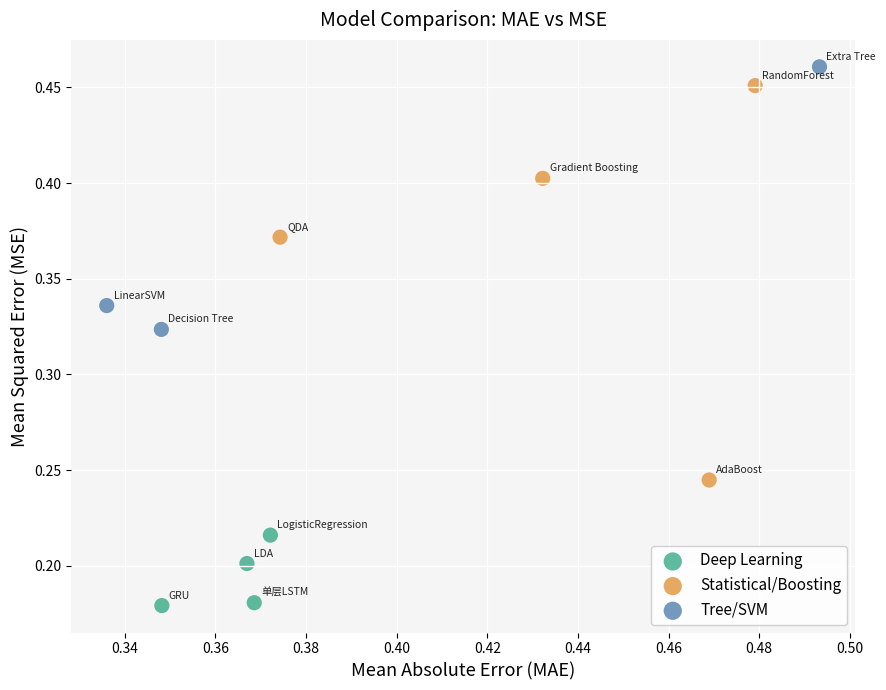

Which series reaches the minimum Y coordinate?

Deep Learning